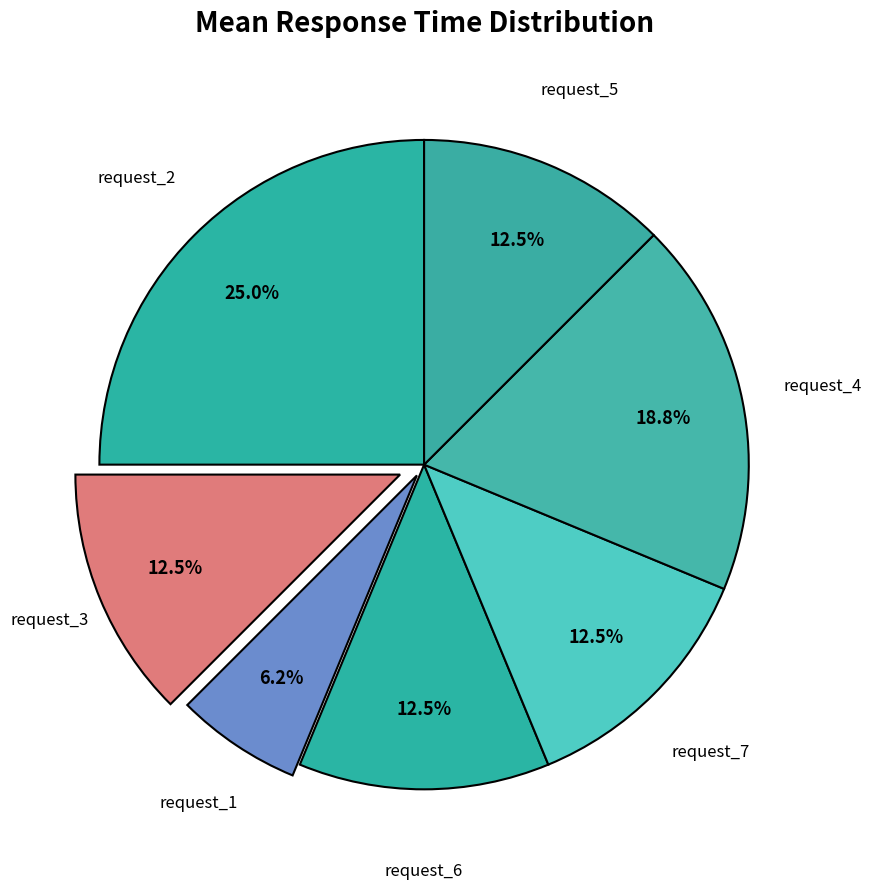

How many segments does this pie chart have?

7